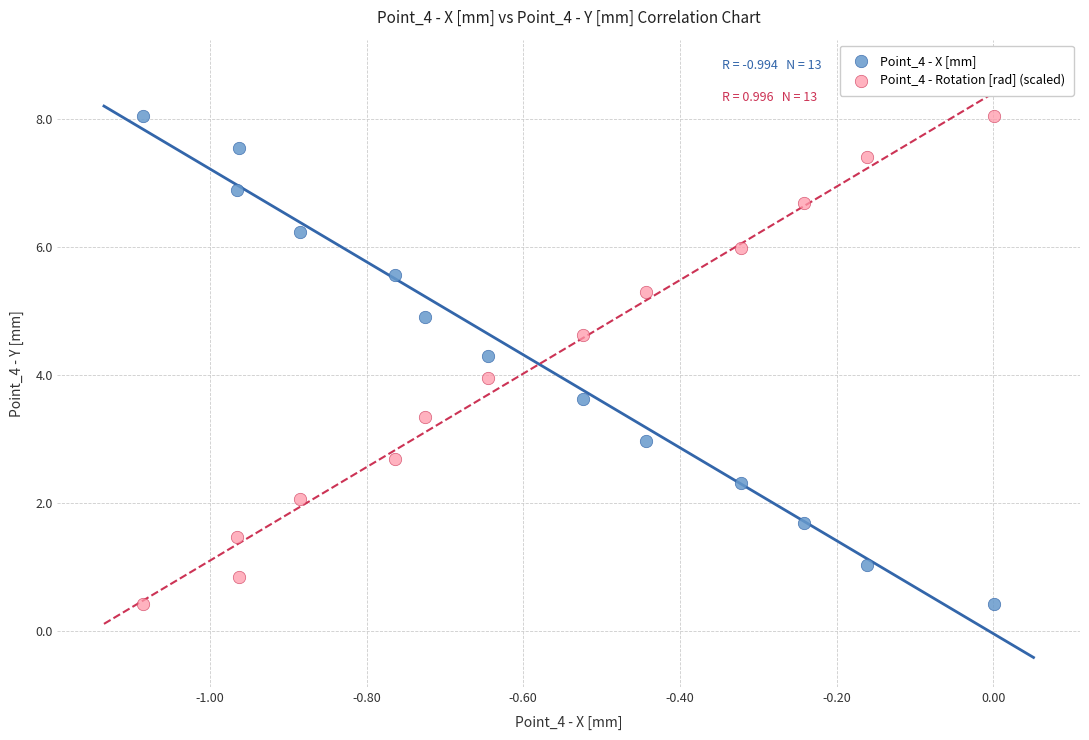

Across all data points, what is the range of Y values (max minus min)?

7.6